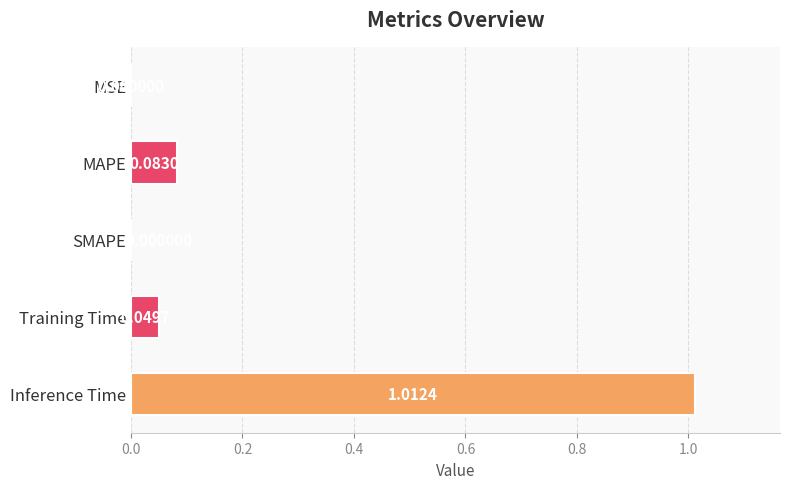

What is the change in value from SMAPE to Inference Time?

+1.0